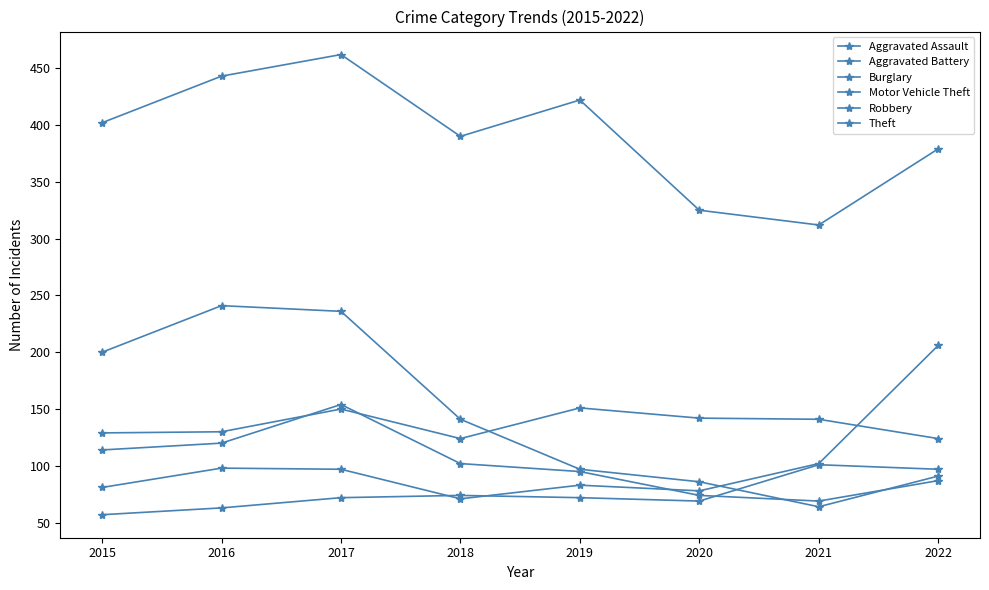

At which label does Robbery first exceed 102?

2015